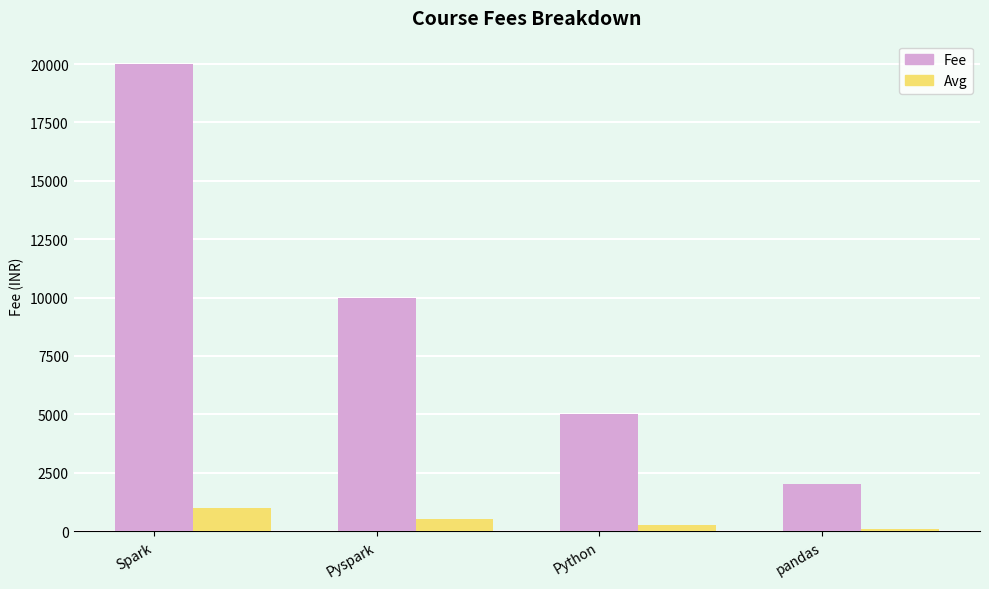

How many data points does each series have?

4